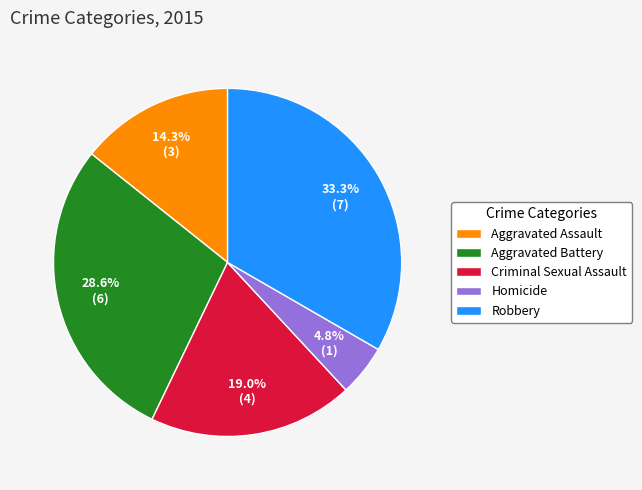

To the nearest percent, what is the difference between the Homicide and Robbery slice percentages?

29%